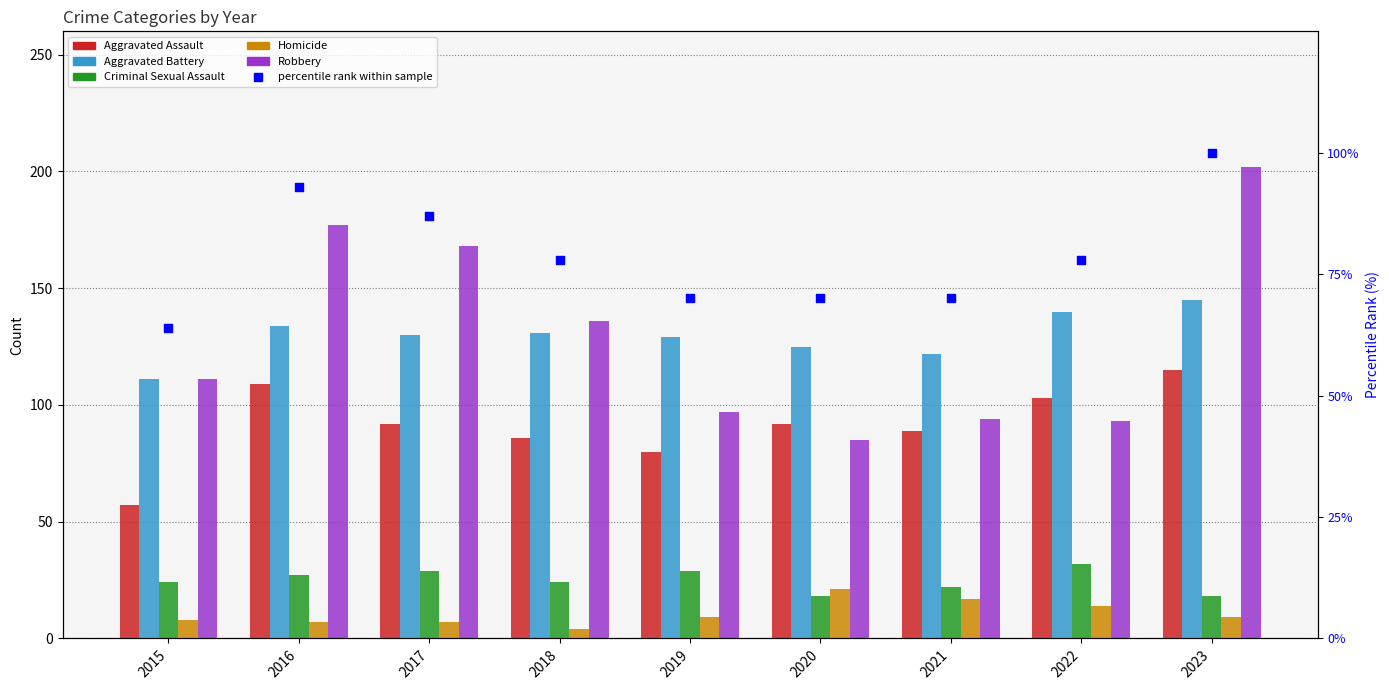

Which series reaches the minimum Y coordinate?

Homicide